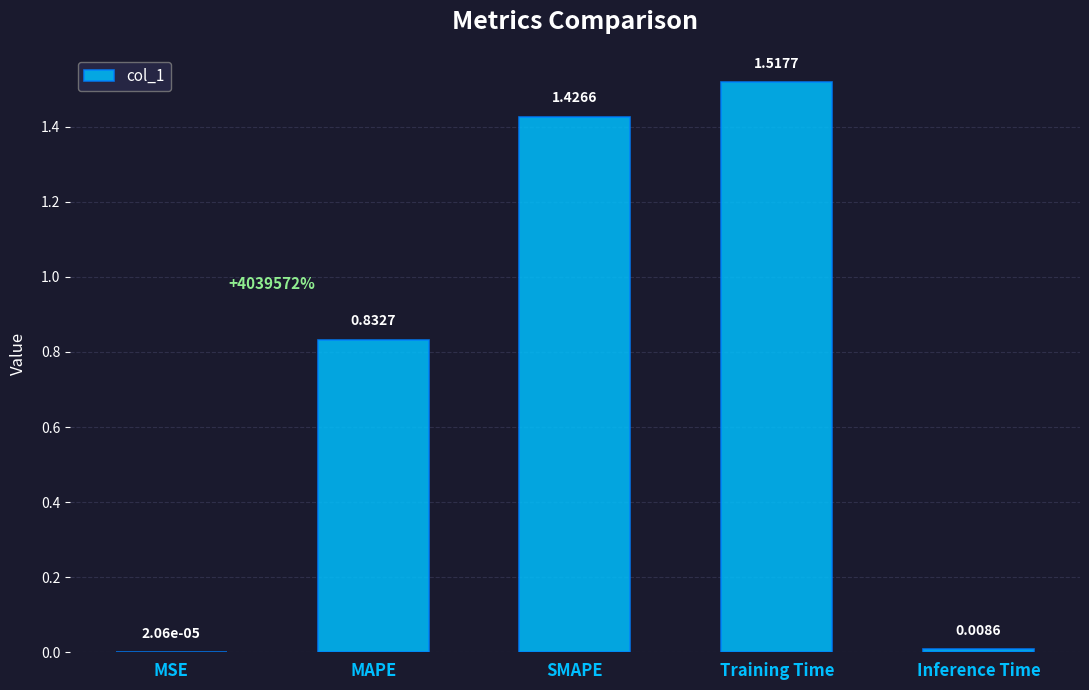

Between MAPE and Inference Time, which is larger?

MAPE